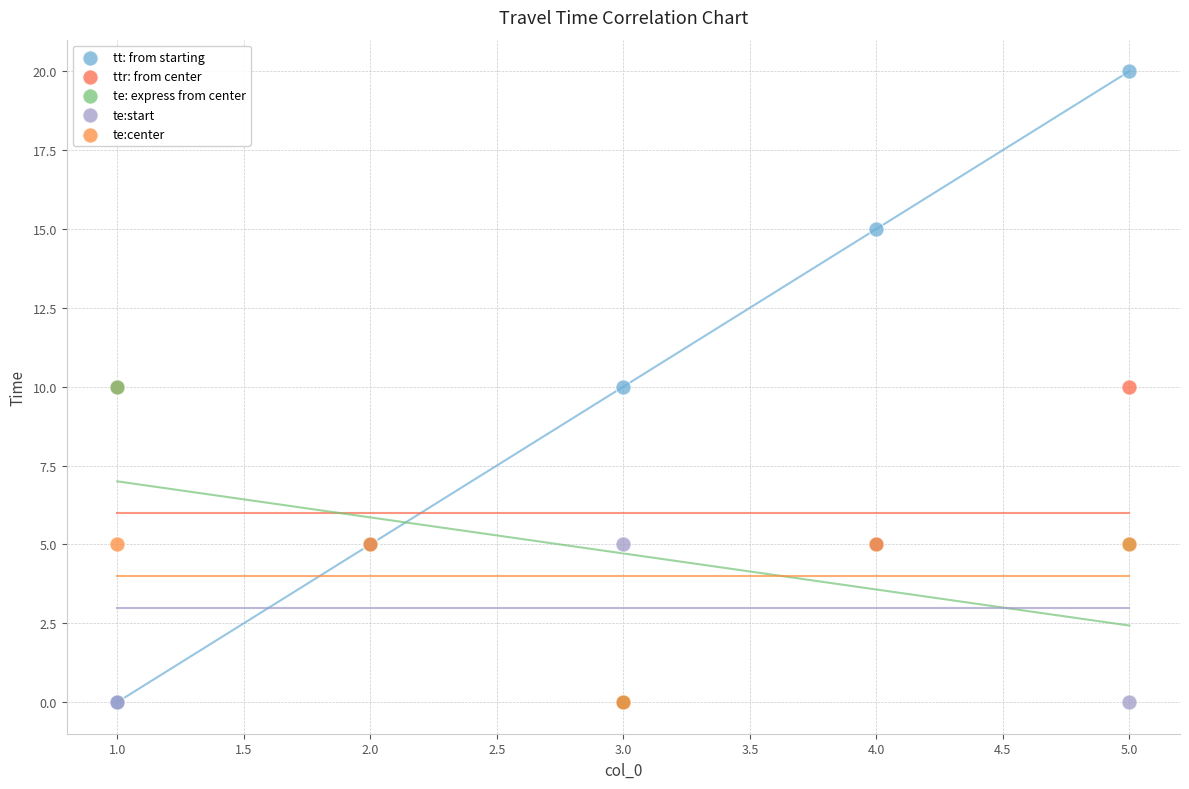

Which series contains the highest Y value?

tt: from starting